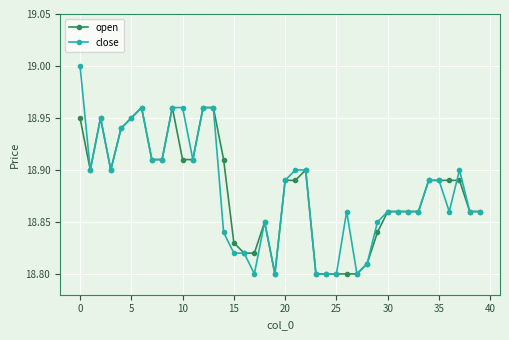

Which series has the largest range (max minus min)?

close